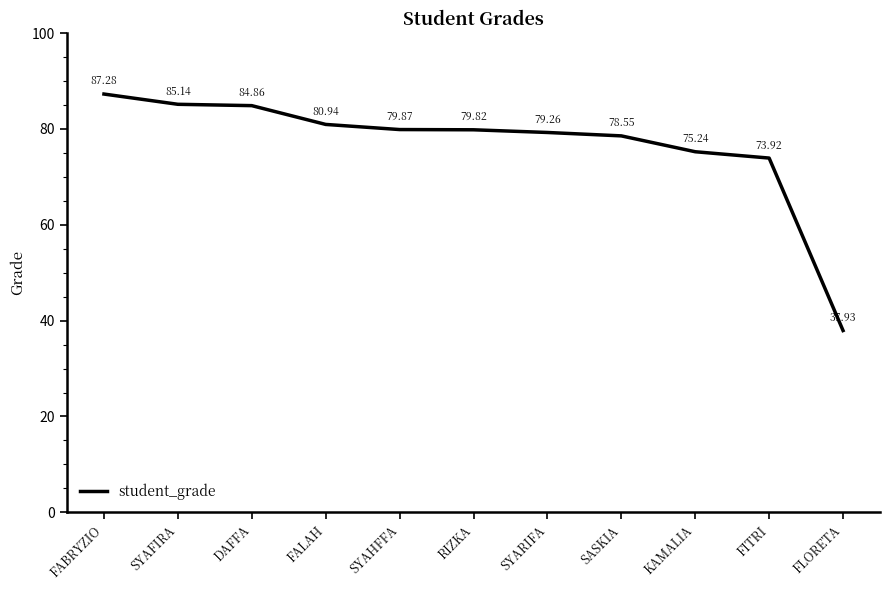

Which category has the lowest value across all series?

FLORETA